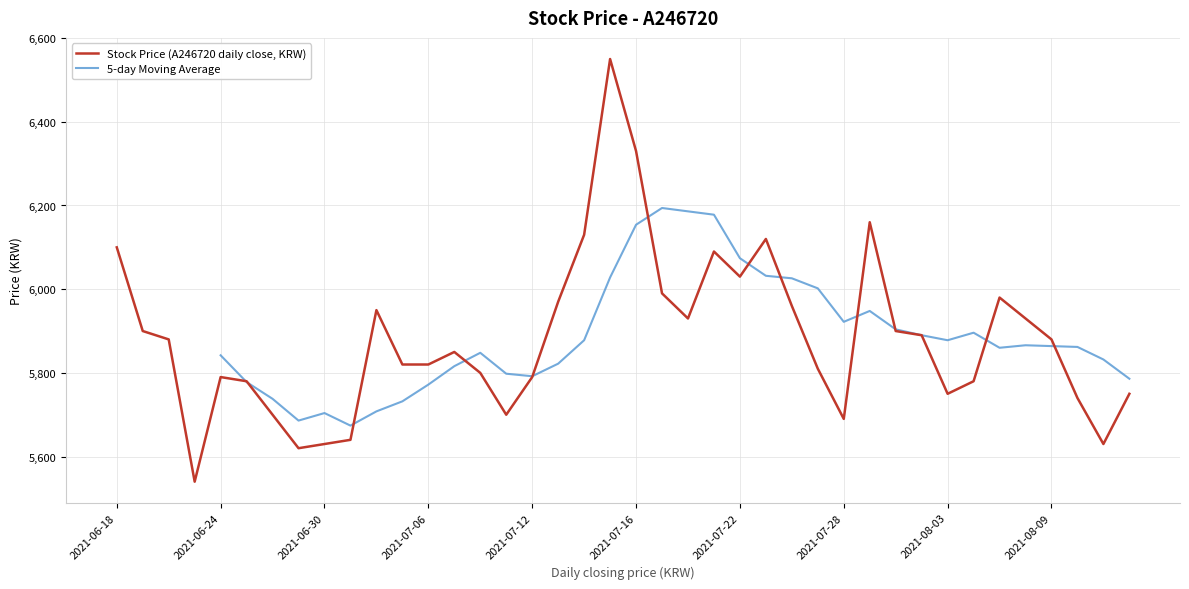

Reading left to right, list all the values displayed in this chart.

20210812=5750	20210811=5630	20210810=5740	20210809=5880	20210806=5930	20210805=5980	20210804=5780	20210803=5750	20210802=5890	20210730=5900	20210729=6160	20210728=5690	20210727=5810	20210726=5960	20210723=6120	20210722=6030	20210721=6090	20210720=5930	20210719=5990	20210716=6330	20210715=6550	20210714=6130	20210713=5970	20210712=5790	20210709=5700	20210708=5800	20210707=5850	20210706=5820	20210705=5820	20210702=5950	20210701=5640	20210630=5630	20210629=5620	20210628=5700	20210625=5780	20210624=5790	20210623=5540	20210622=5880	20210621=5900	20210618=6100